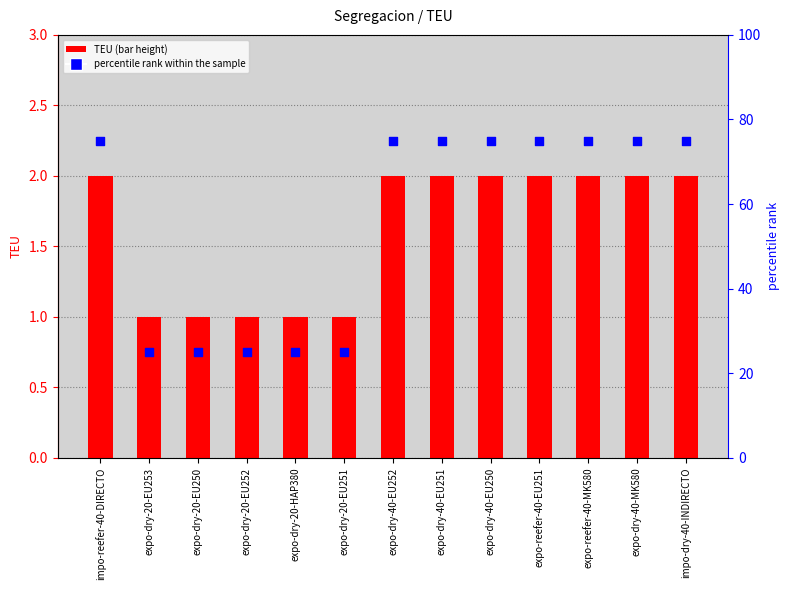

What are all the series names shown in the legend?

TEU, percentile rank within the sample